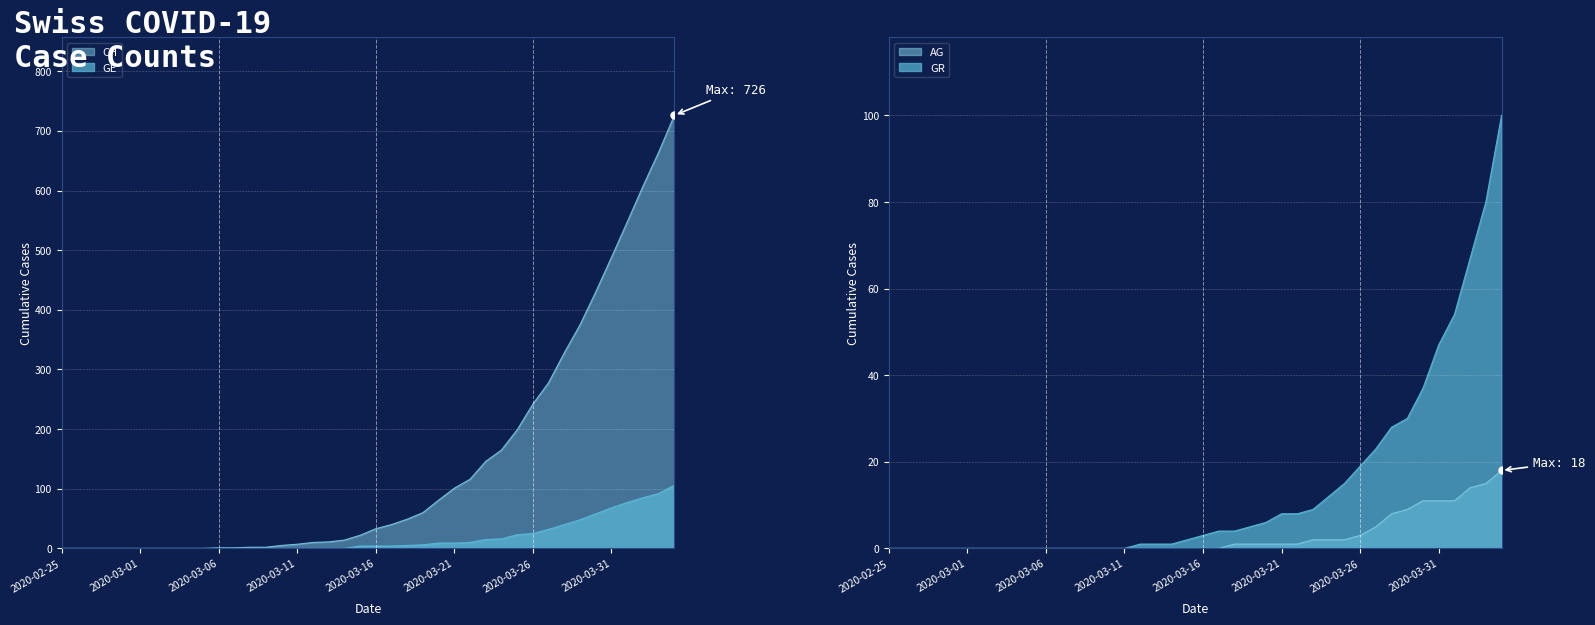

Between 2020-03-11 and 2020-03-24, which series saw the biggest shift?

CH